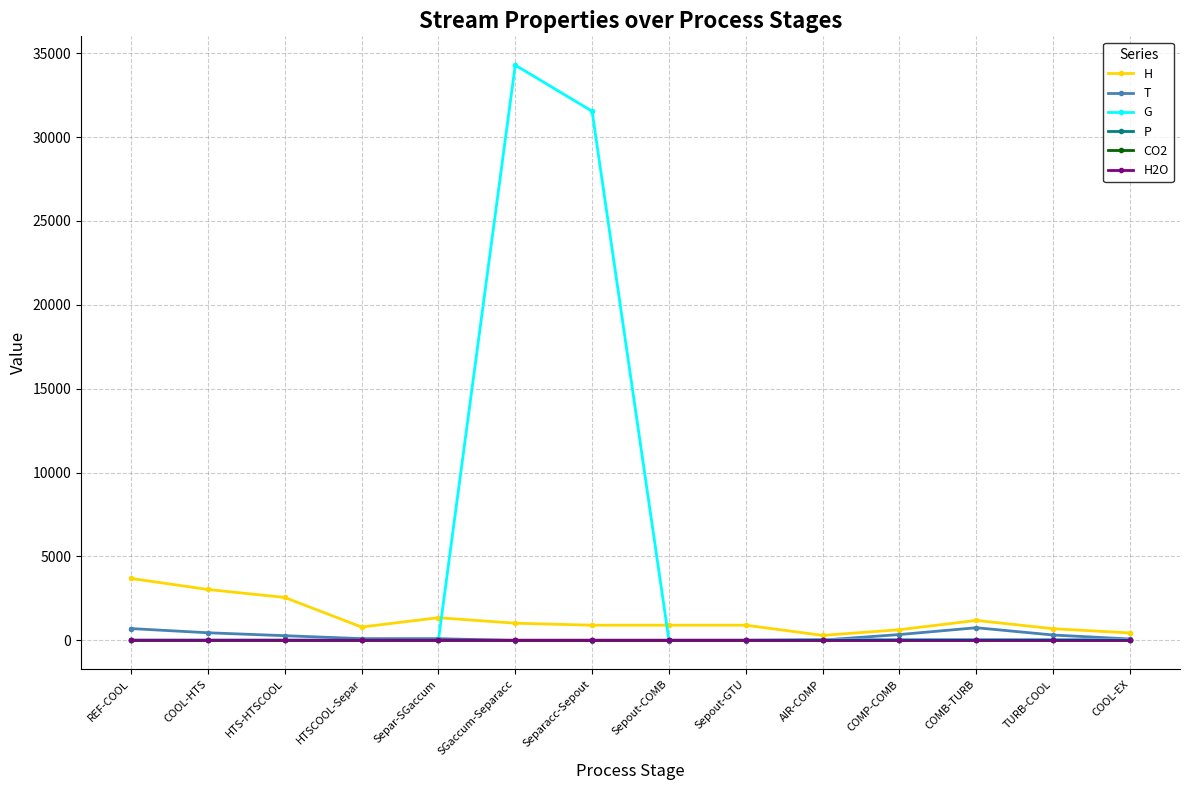

Which series has the largest range (max minus min)?

G